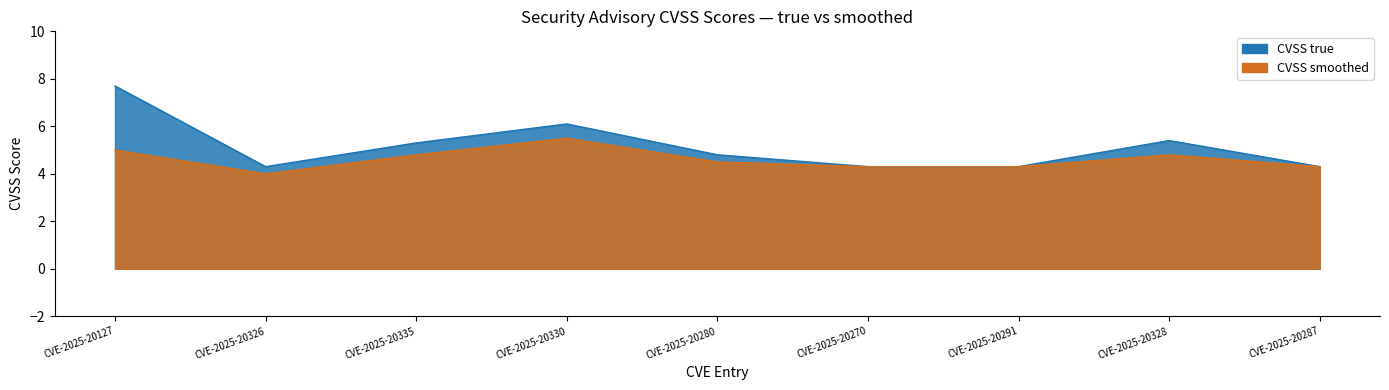

True or false: CVSS_smooth and CVSS cross at least once.

False